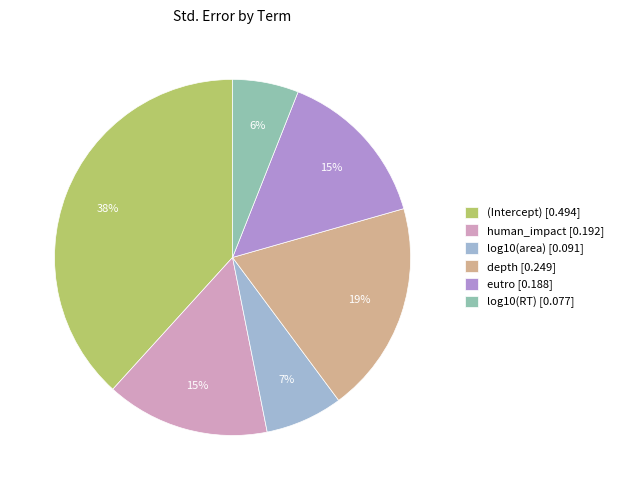

Which category has the biggest portion of the pie?

(Intercept)